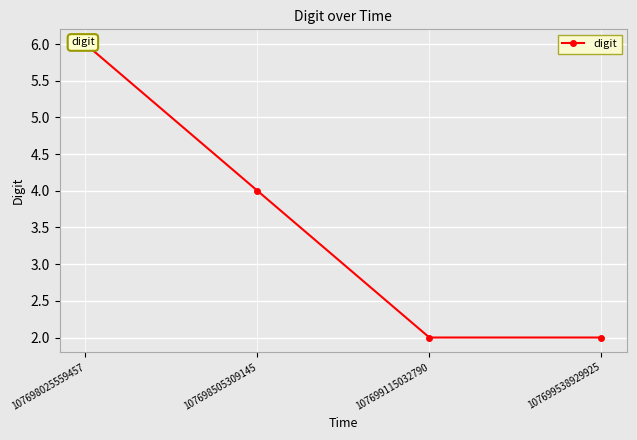

Reading left to right, what are all the values shown in this chart?

6	4	2	2